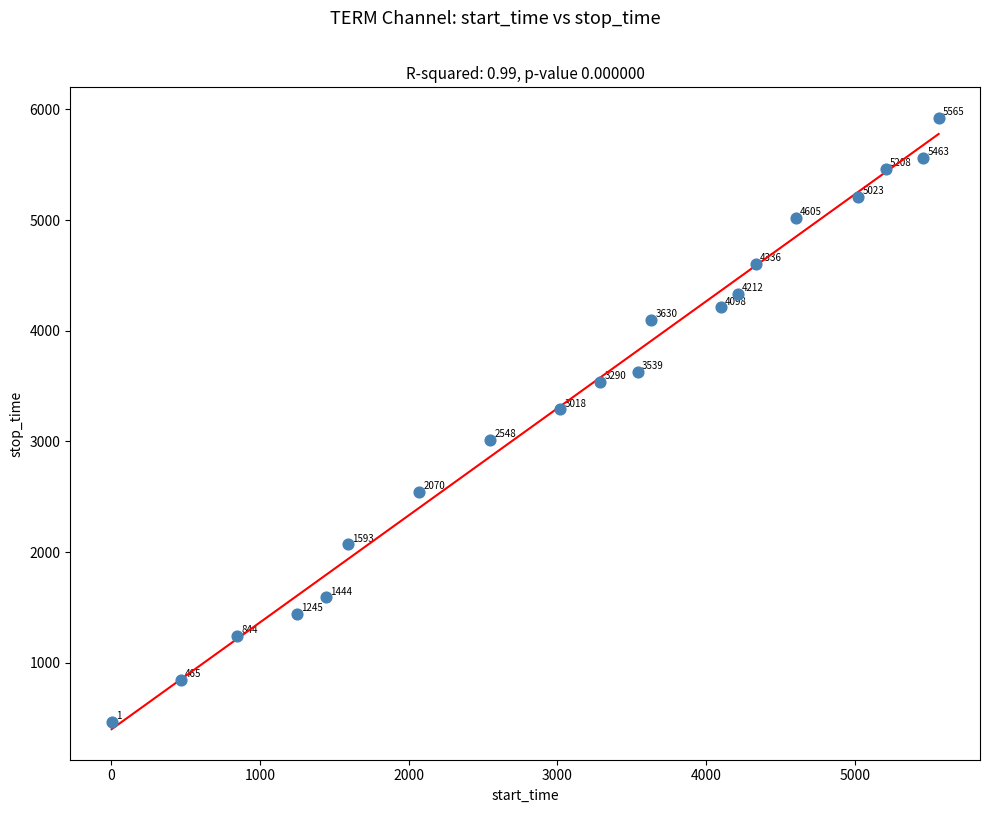

What is the range of Y values (max minus min)?

5459